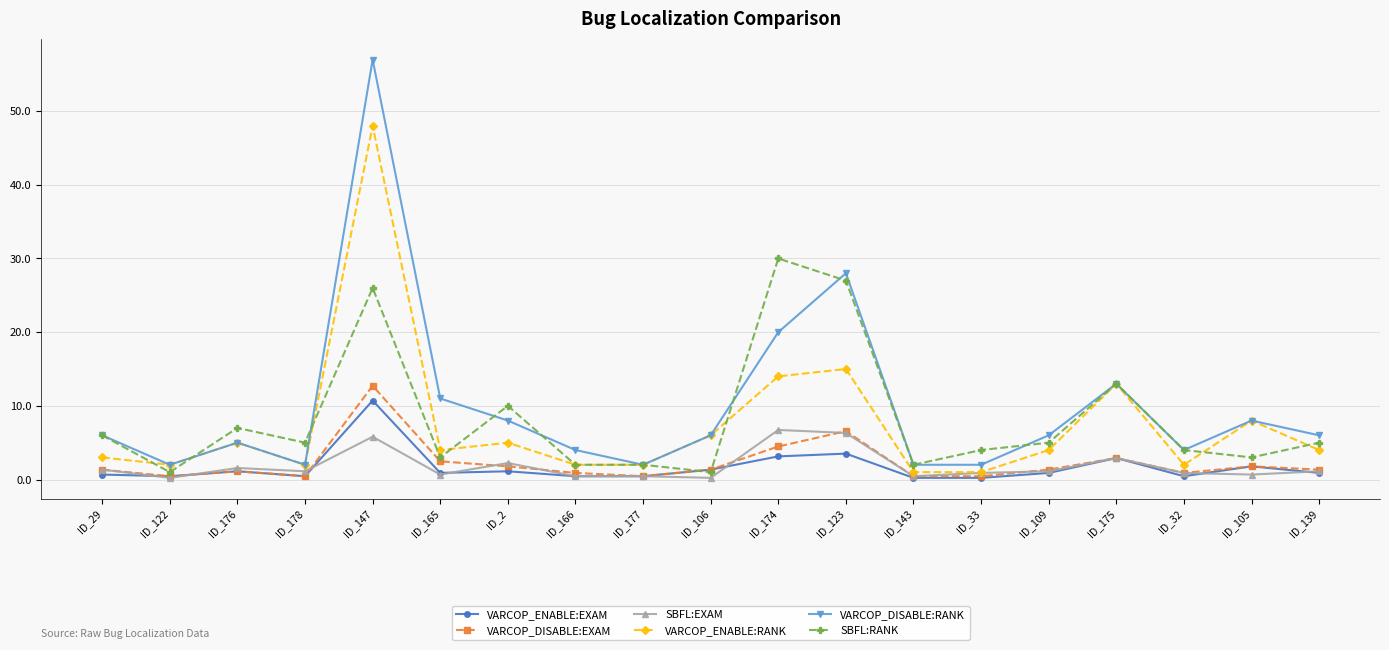

At which category is the sum across all series the highest?

ID_147